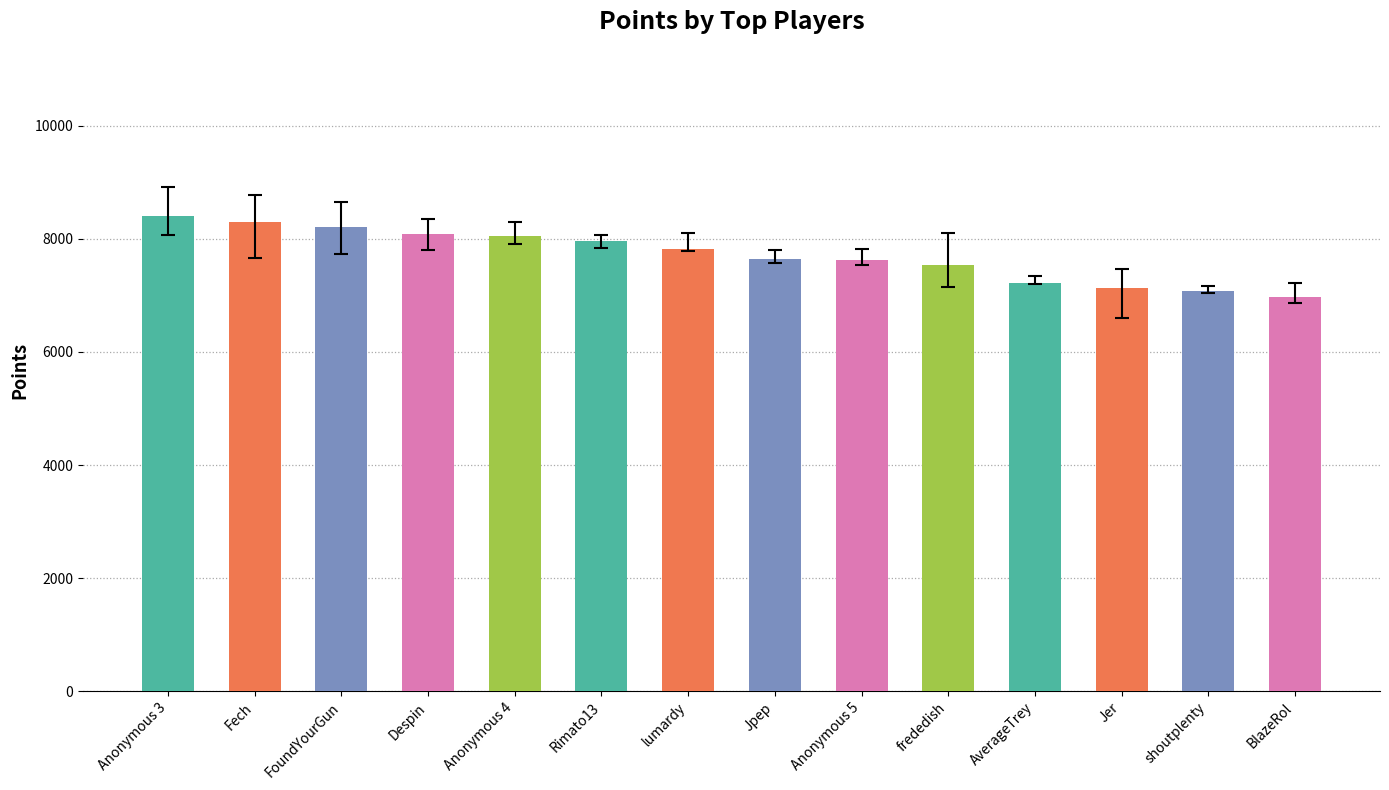

Count the number of data series in this chart.

1